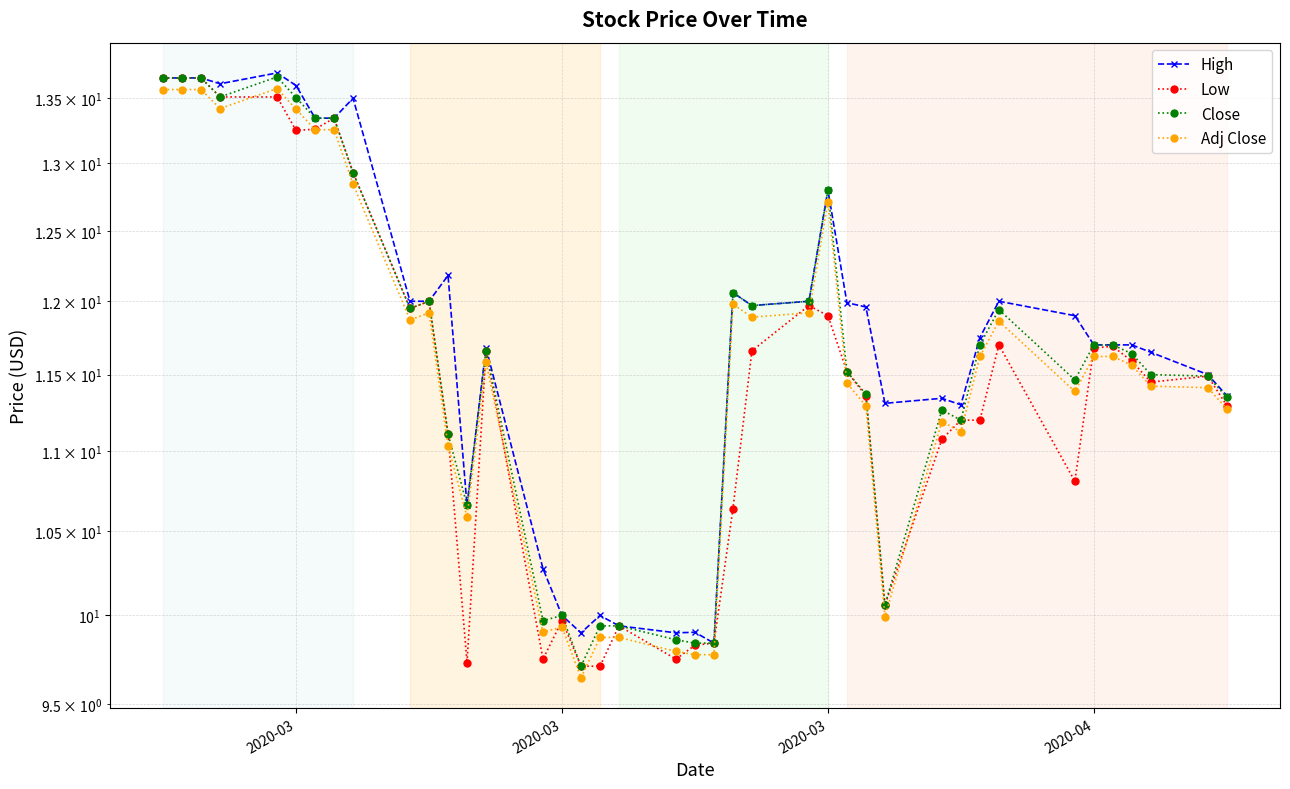

Is the value of Adj Close at 19 greater than the value of High at 32?

No